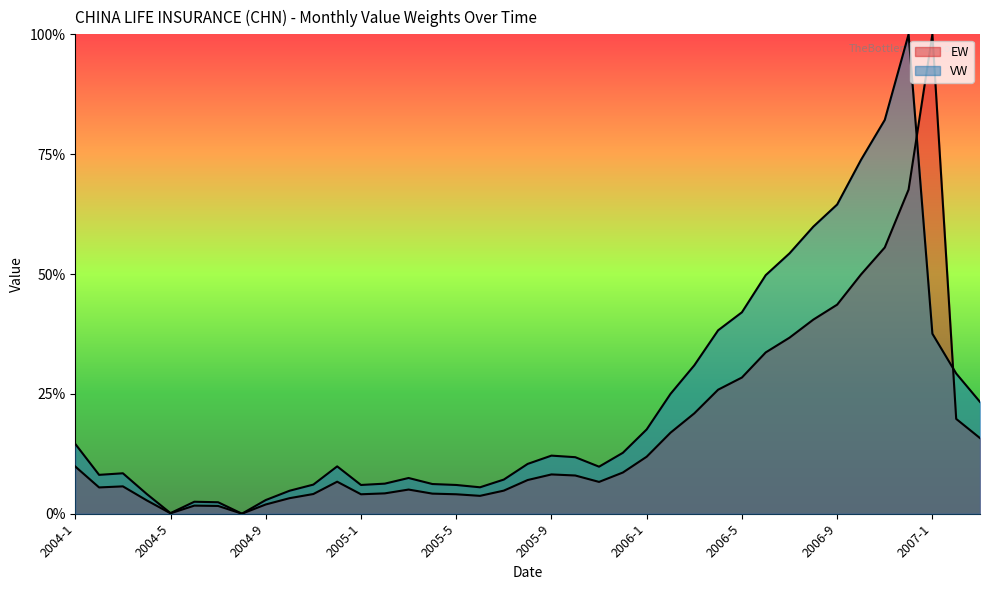

How many series are shown in this chart?

2